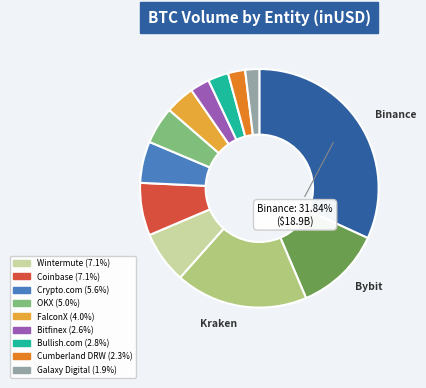

Is there any slice that represents more than half of the pie?

No